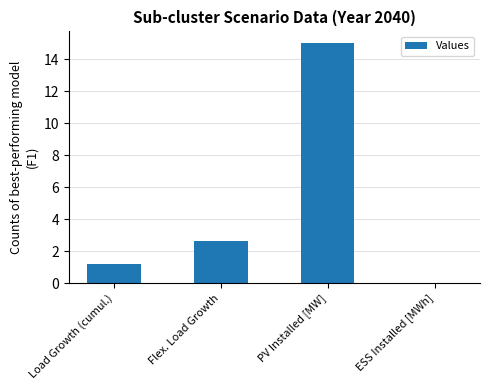

What is the maximum value shown in the chart?

15.0